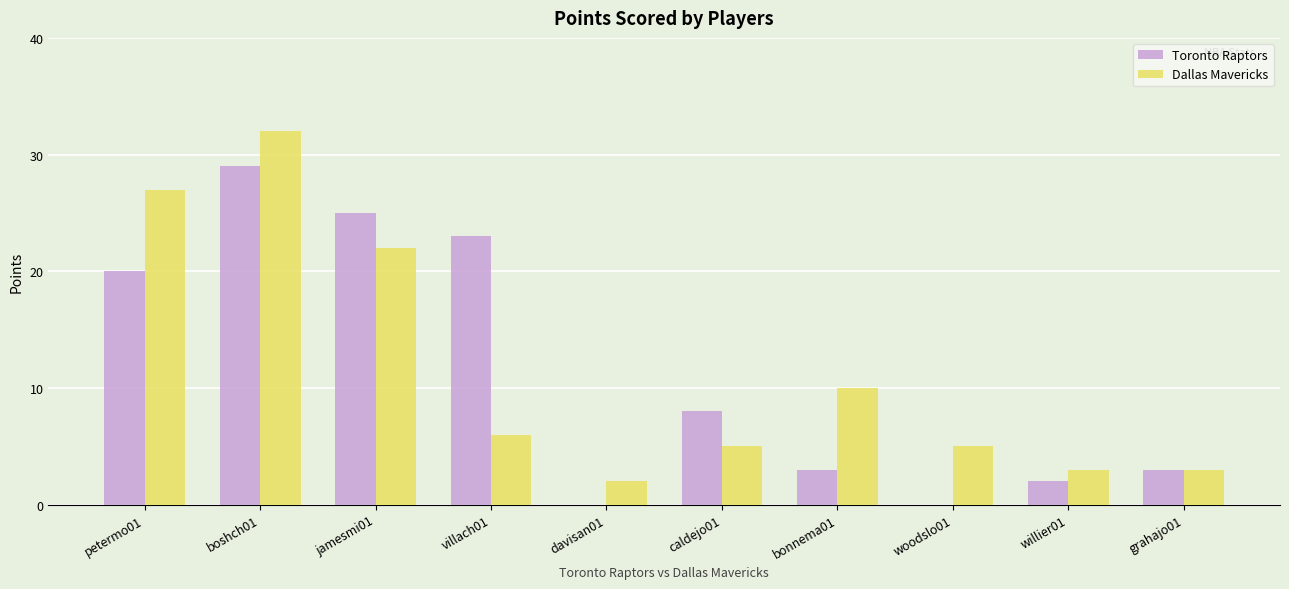

Is the value of Toronto Raptors at petermo01 greater than the value of Dallas Mavericks at woodslo01?

Yes